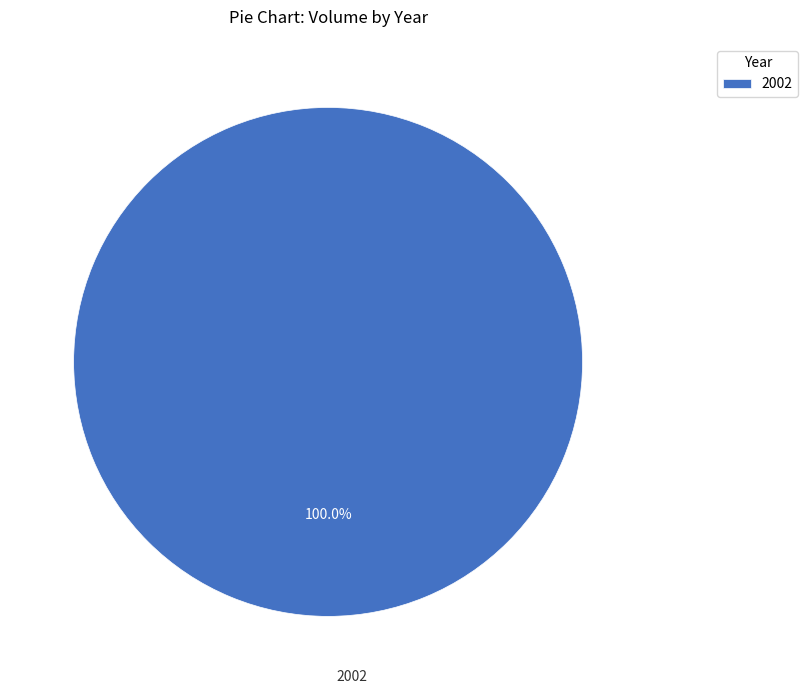

Rank the categories by value from lowest to highest.

2002